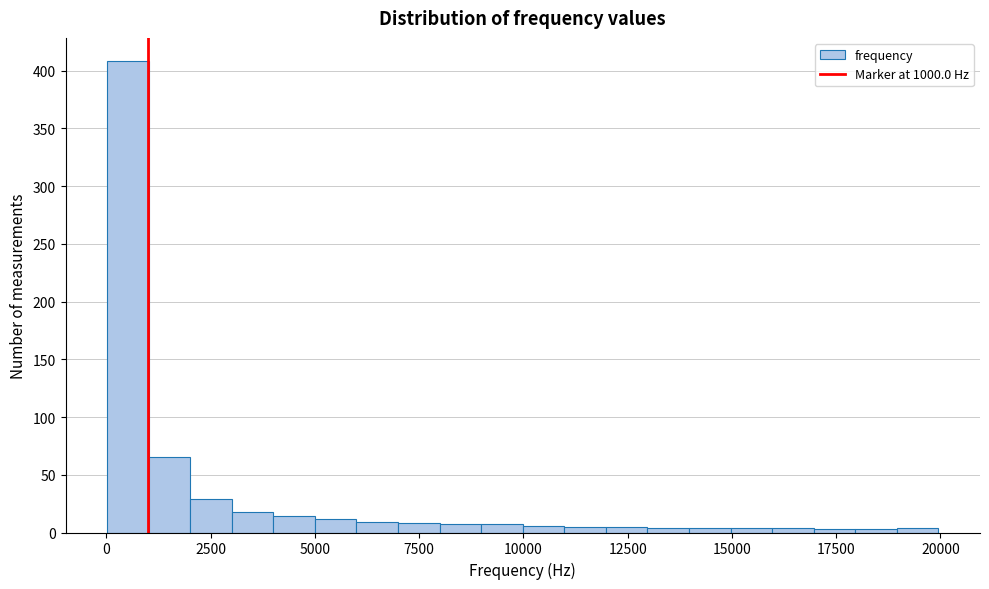

Around what value on the x-axis is the tallest bar? Give the approximate position of its centre, as read against the axis.

500